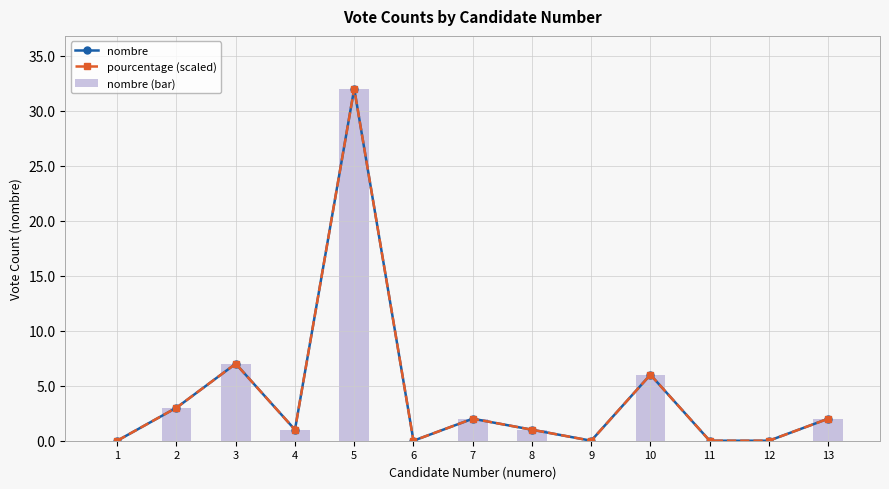

Which series changed the most between 2 and 11?

pourcentage (scaled)